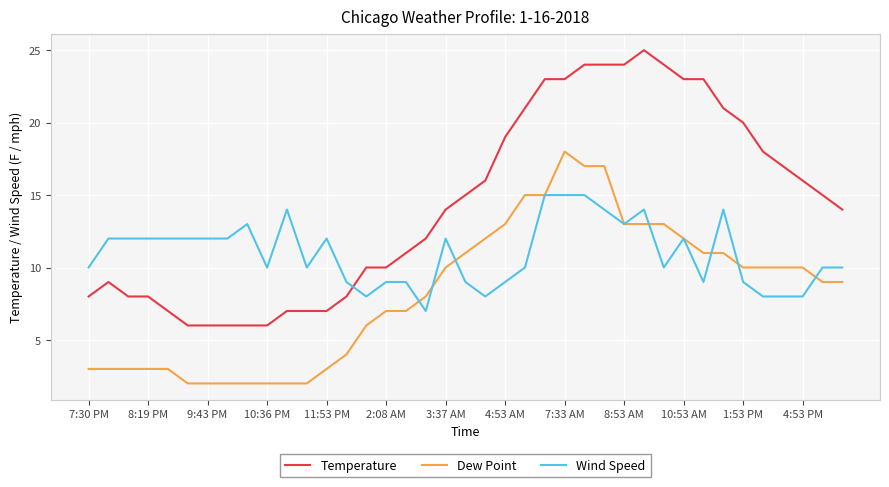

Count the number of categories in the chart.

39